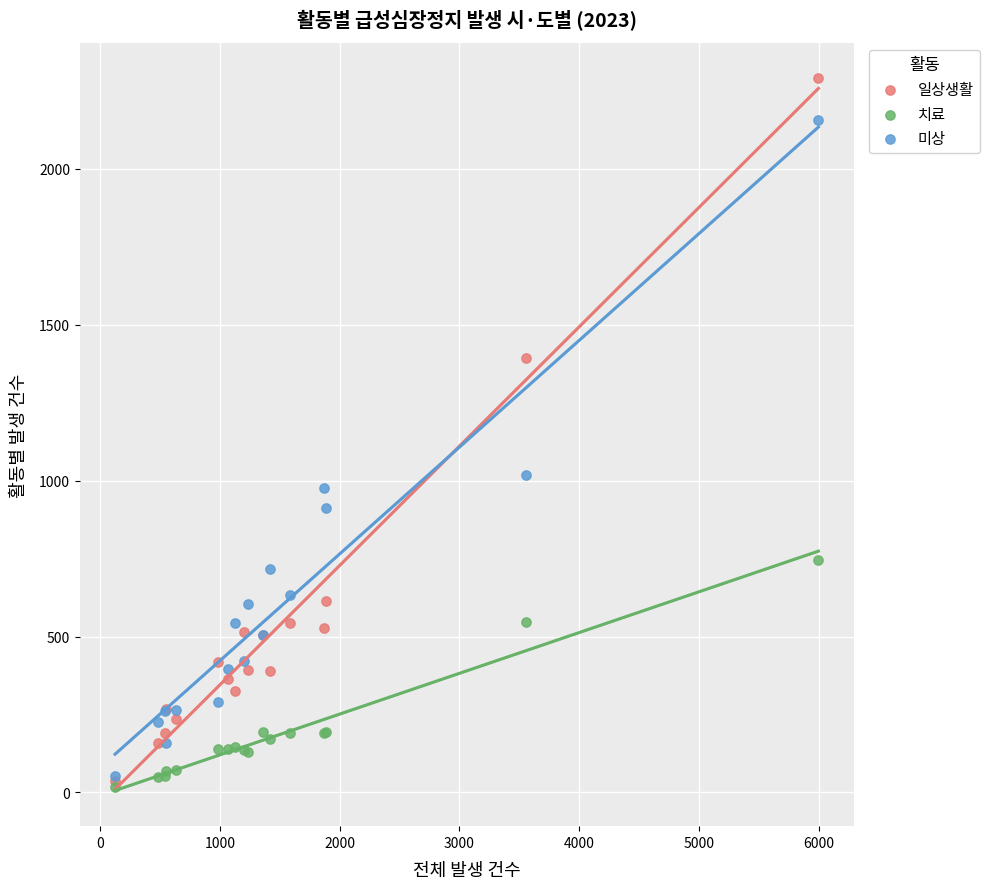

In the 미상 series, what Y value is closest to 1105?

1017